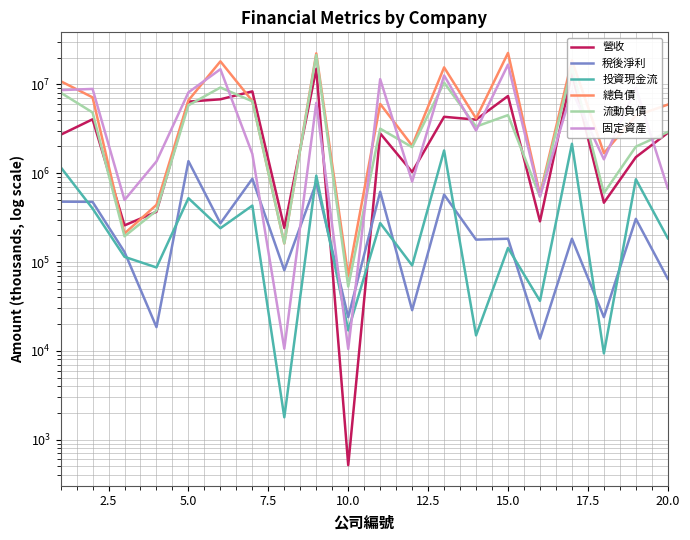

What is the average value of the 總負債 series?

7705117